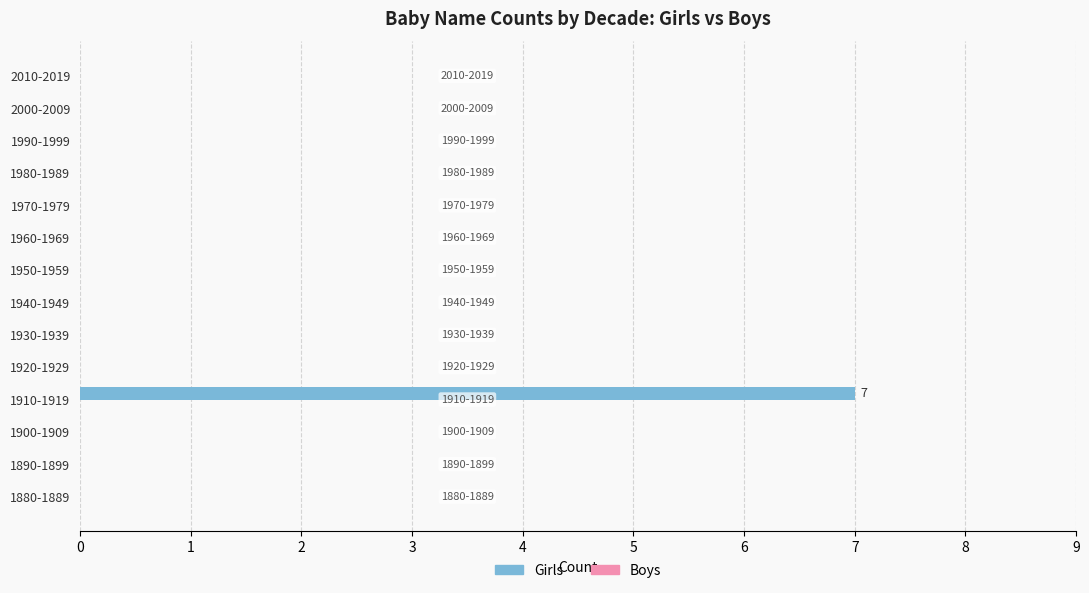

What is the sum of the values at 1910-1919 and 1940-1949?

7